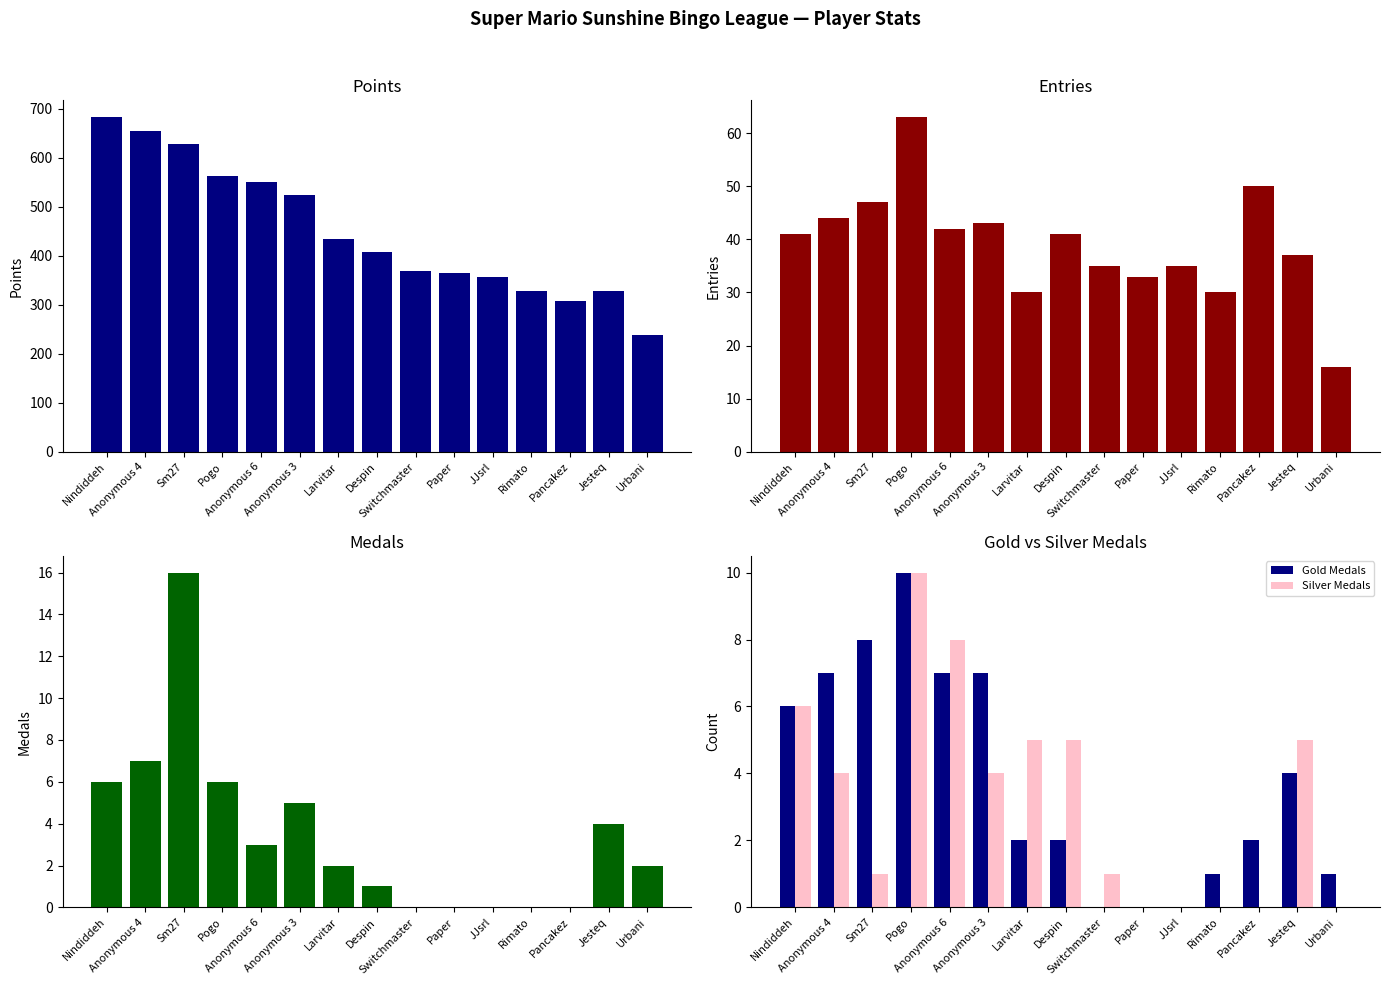

Between Jesteq and Anonymous 4, which is larger?

Anonymous 4